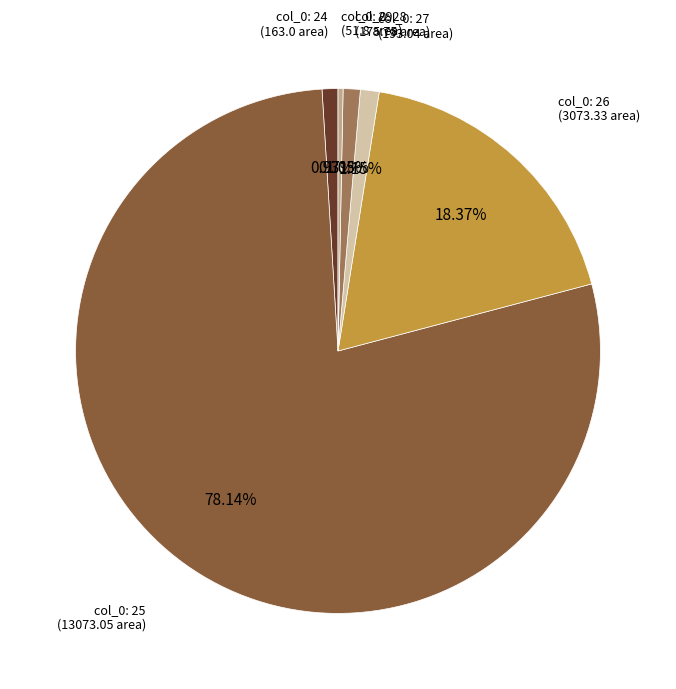

Is there a majority slice in this chart?

Yes